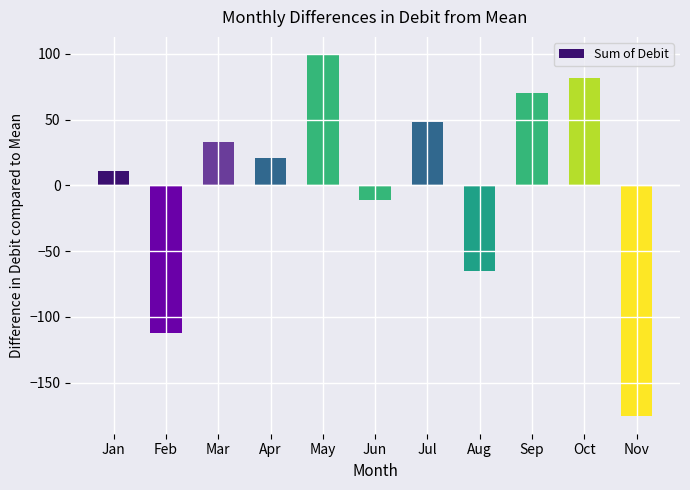

True or false: the data shows -112.4 at Feb.

True